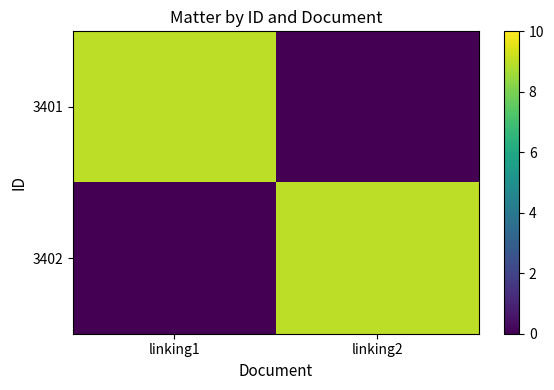

Reading left to right, what are all the values shown in this chart?

3401: linking1=9	linking2=0
3402: linking1=0	linking2=9